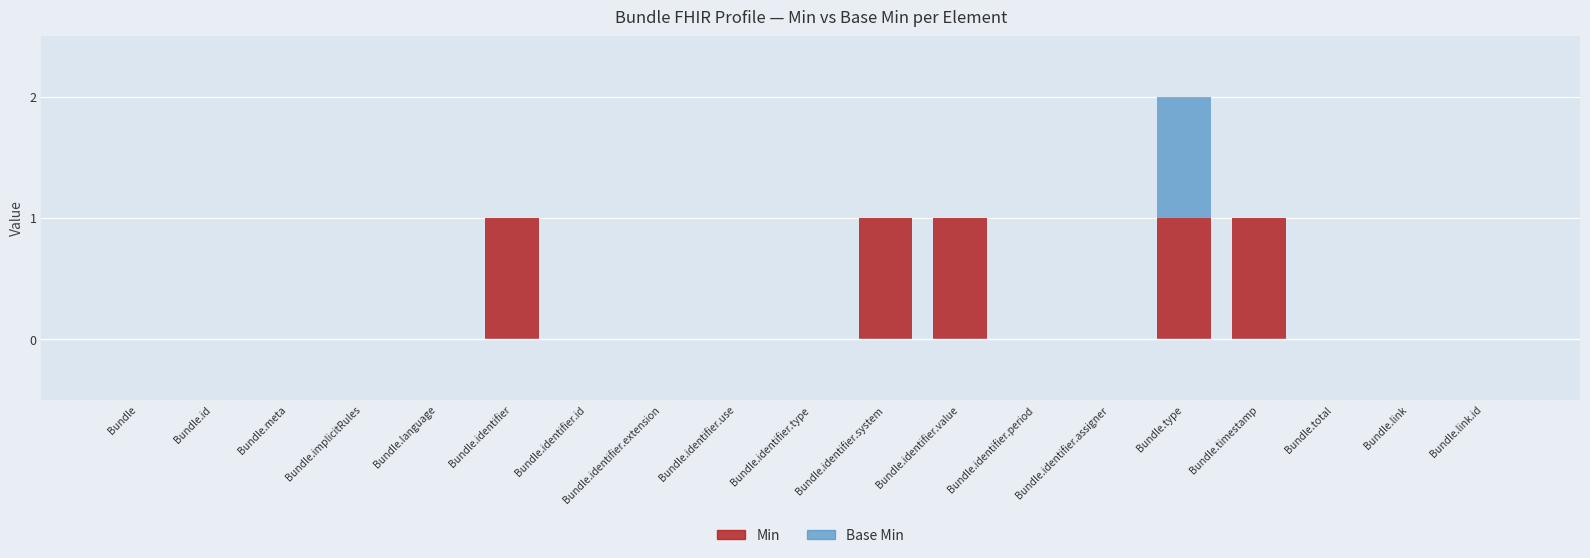

The Min series shows 1 at Bundle.identifier.value. True or false?

True